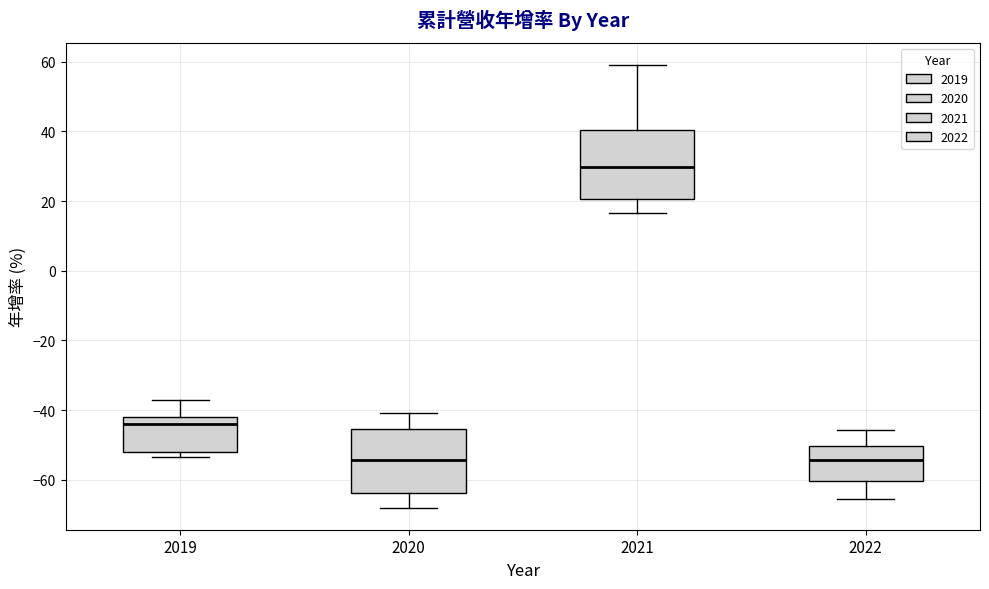

Reading left to right, read every box against the y-axis: the position of its median line, the range the box covers, and the ends of its whiskers. The values are not printed on the chart, so give them approximately, as read against the axis.

2019: median -44, box -52 to -42, whiskers -54 to -38
2020: median -54, box -64 to -46, whiskers -68 to -40
2021: median 30, box 20 to 40, whiskers 16 to 60
2022: median -54, box -60 to -50, whiskers -66 to -46